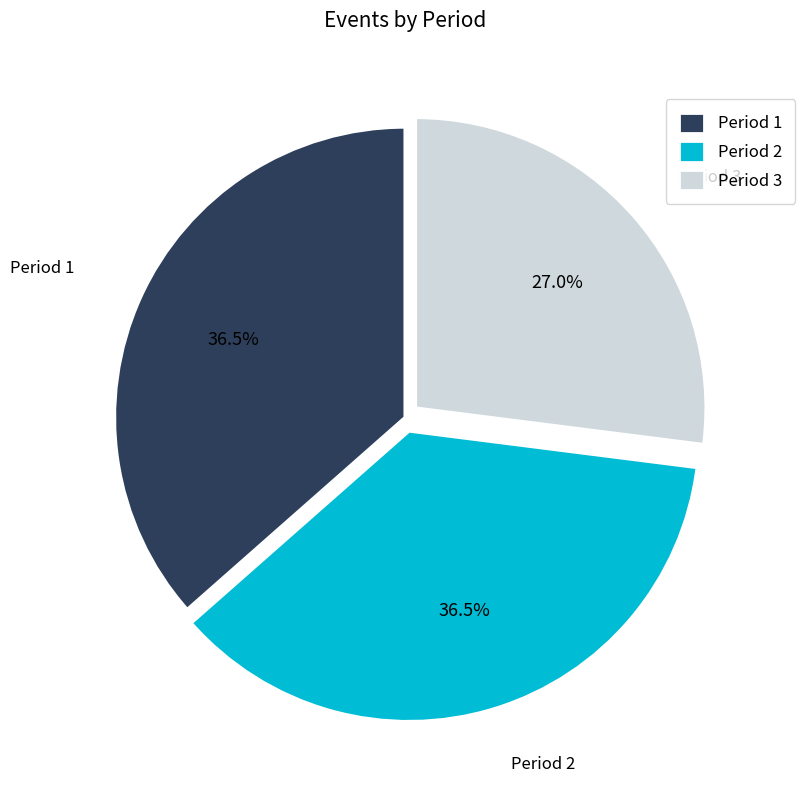

Is there a majority slice in this chart?

No